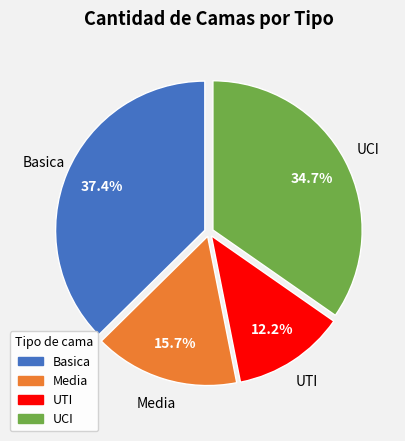

Which slice is the smallest?

UTI